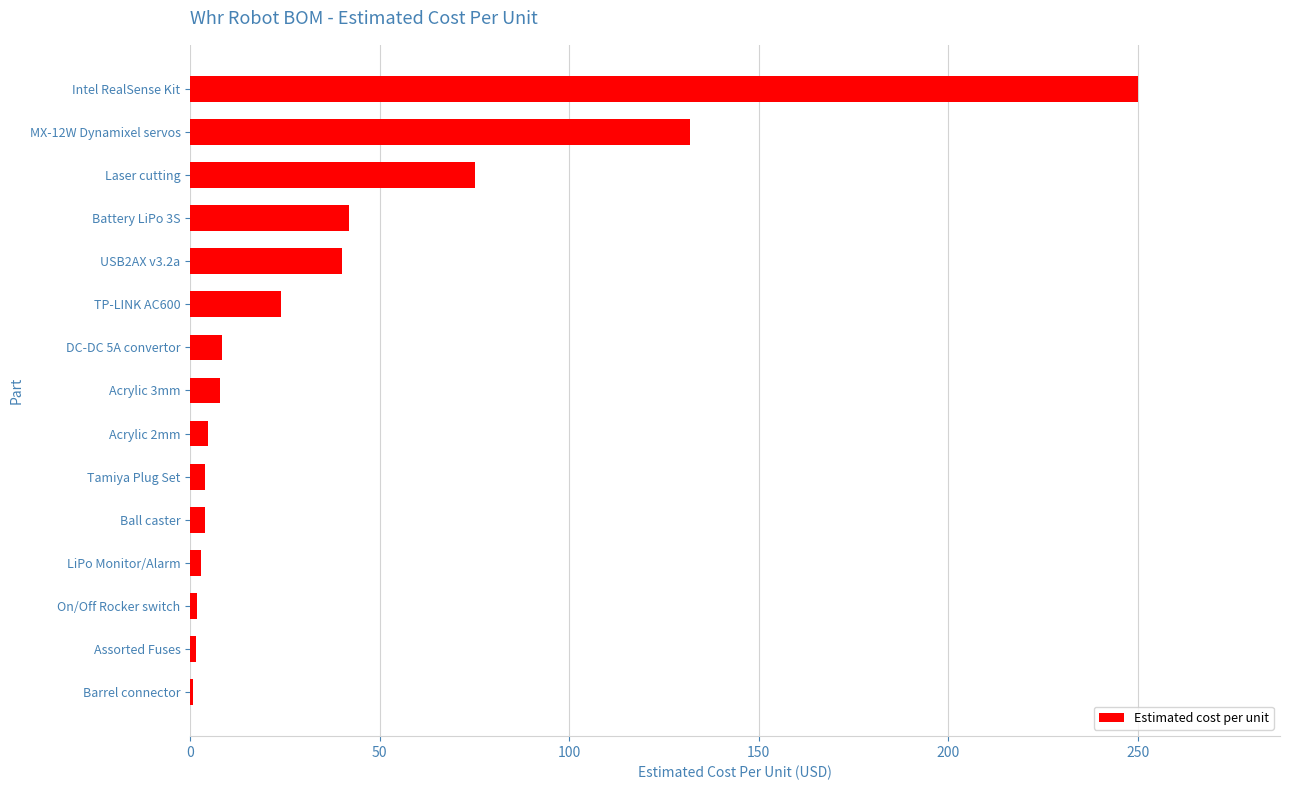

Which has a higher value, DC-DC 5A convertor or MX-12W Dynamixel servos?

MX-12W Dynamixel servos